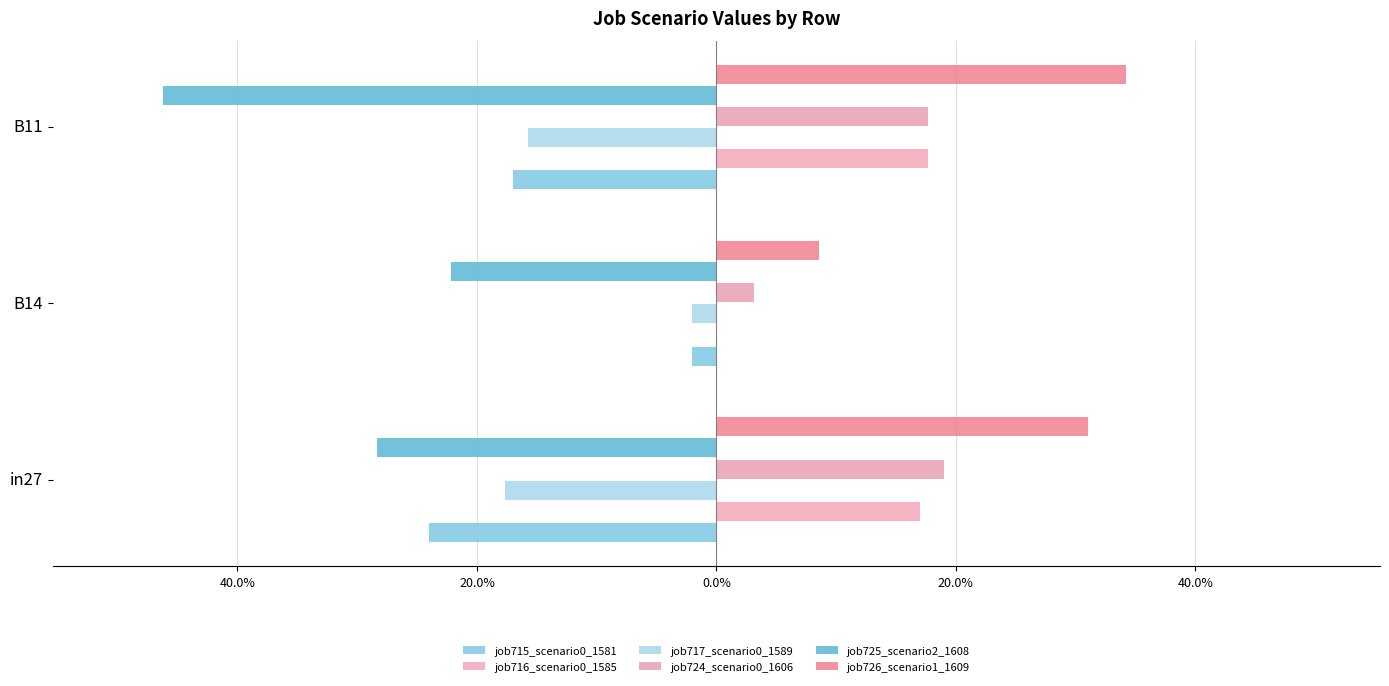

List the series in order of their peak value, lowest first.

job725_scenario2_1608, job715_scenario0_1581, job717_scenario0_1589, job716_scenario0_1585, job724_scenario0_1606, job726_scenario1_1609